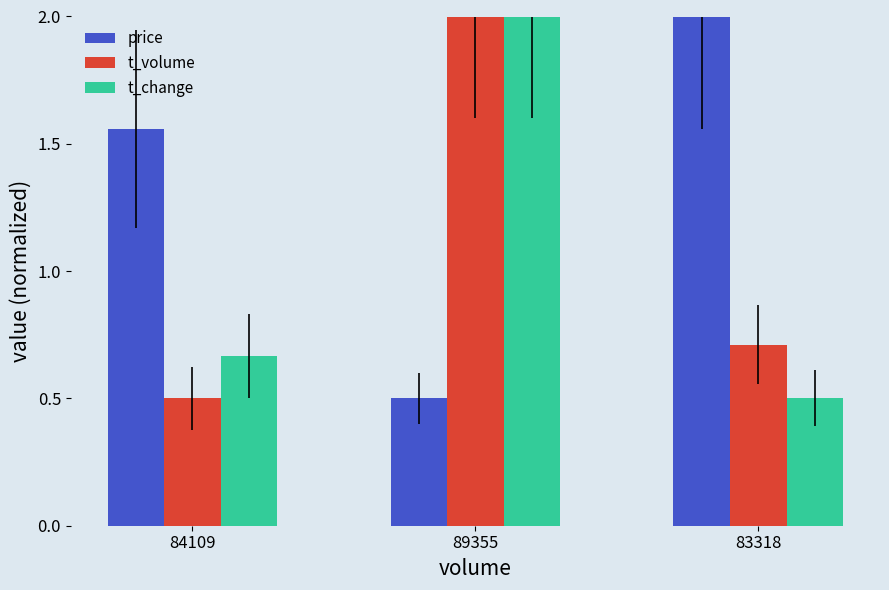

What is the minimum value shown in the chart?

0.5